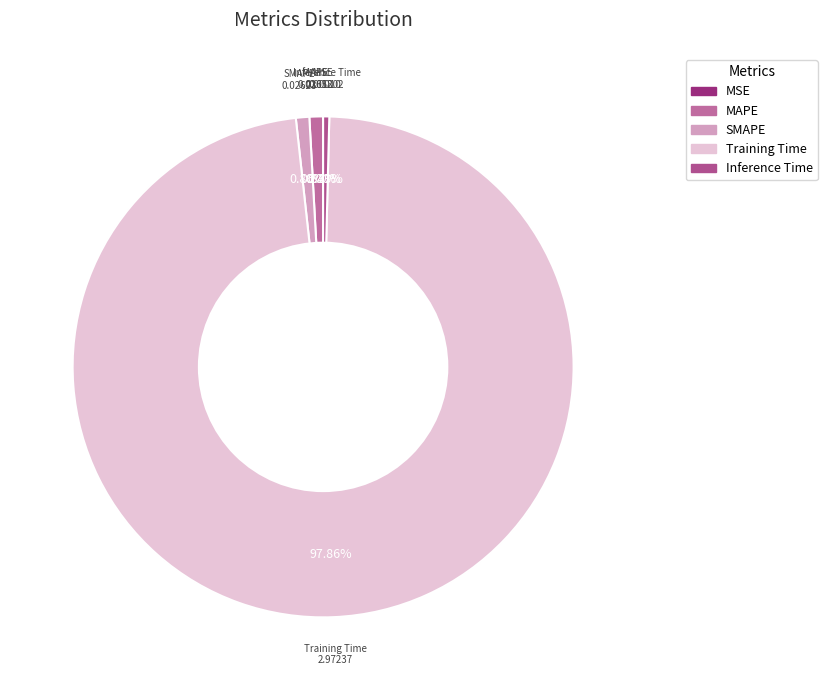

Do Training Time and MAPE together represent more than half of the pie?

Yes